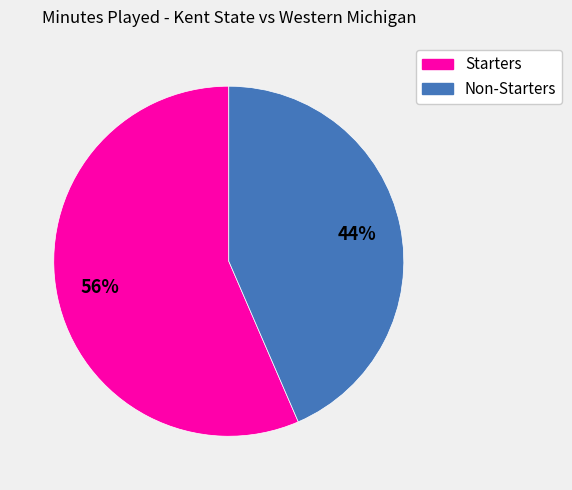

Is there a majority slice in this chart?

Yes